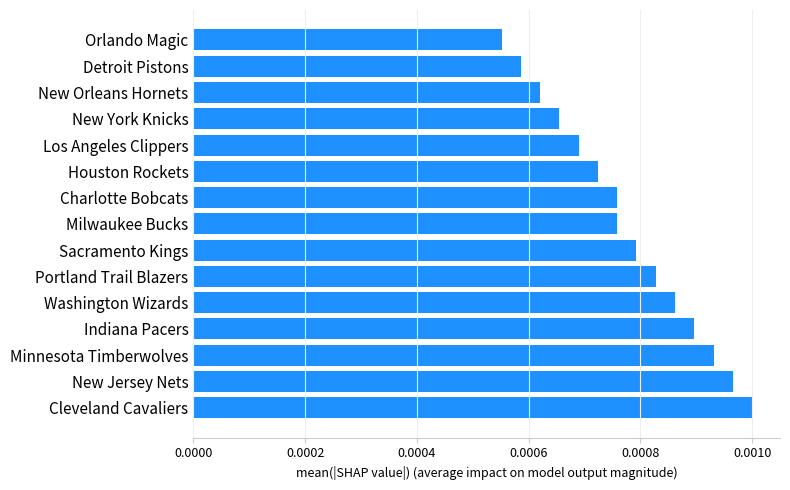

Does the chart contain stacked bars?

No